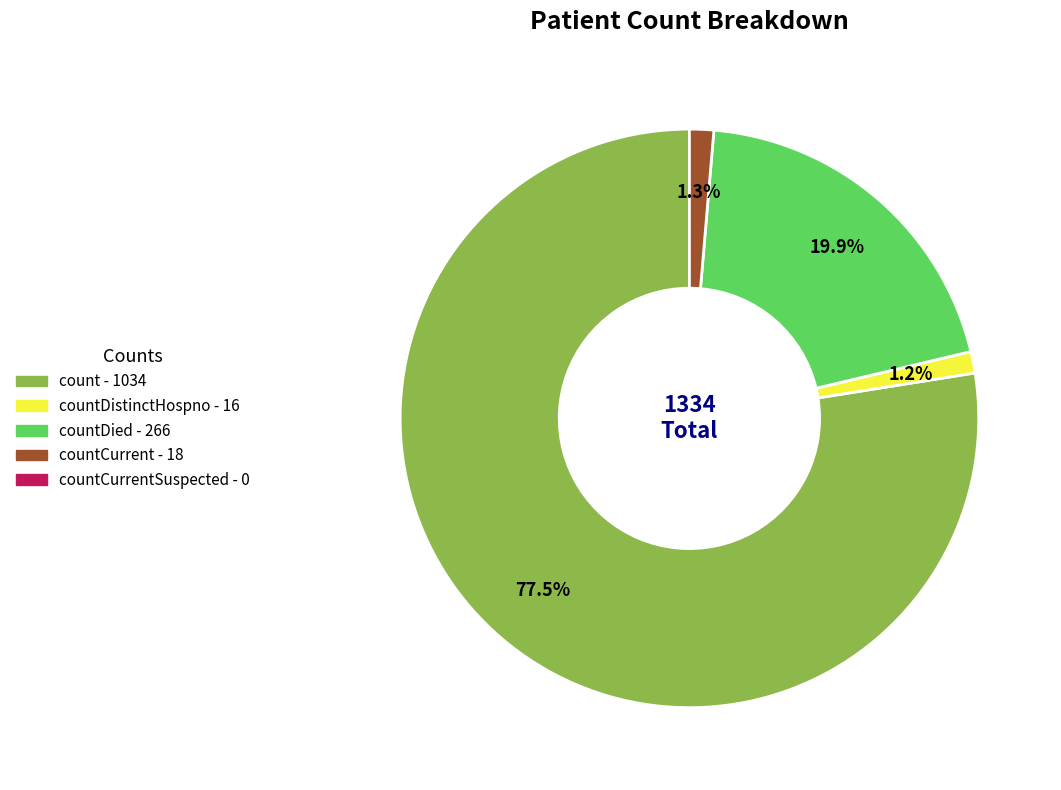

Does any single category account for the majority?

Yes